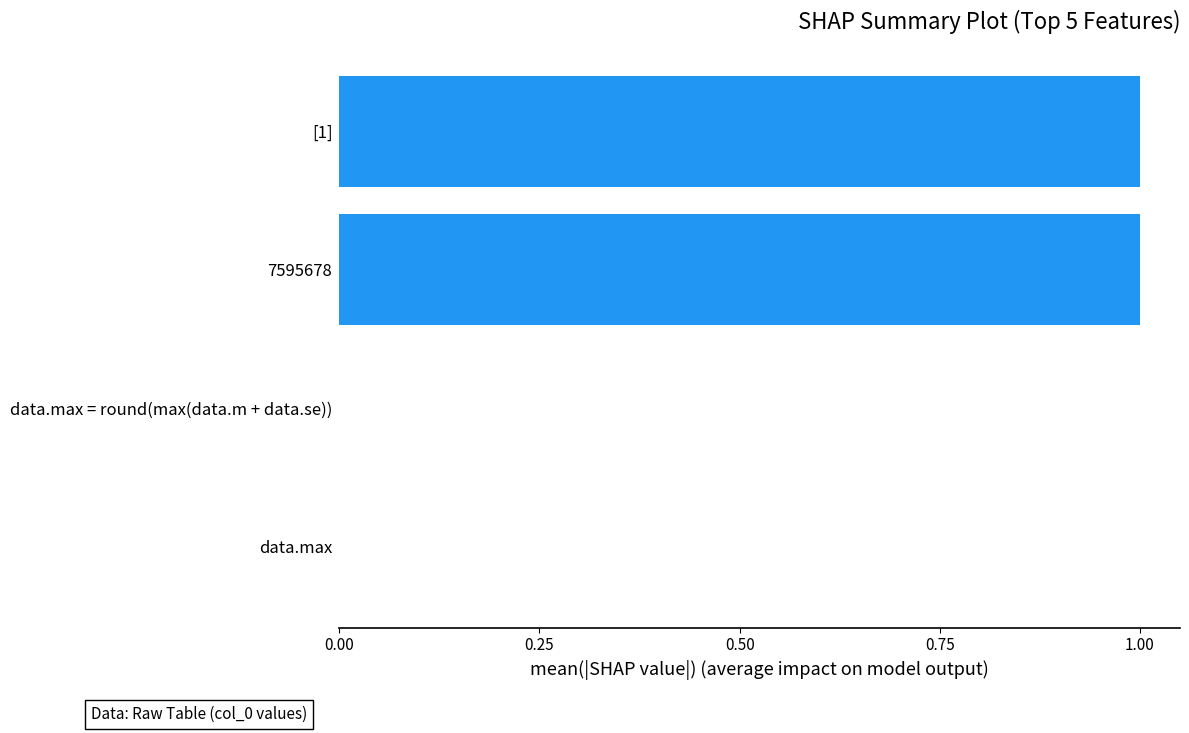

The chart shows a value of 0 at data.max = round(max(data.m + data.se)). True or false?

True